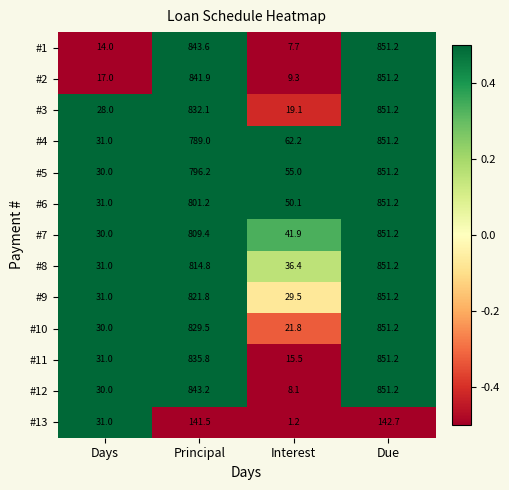

Which label corresponds to the smallest value in the chart?

Interest